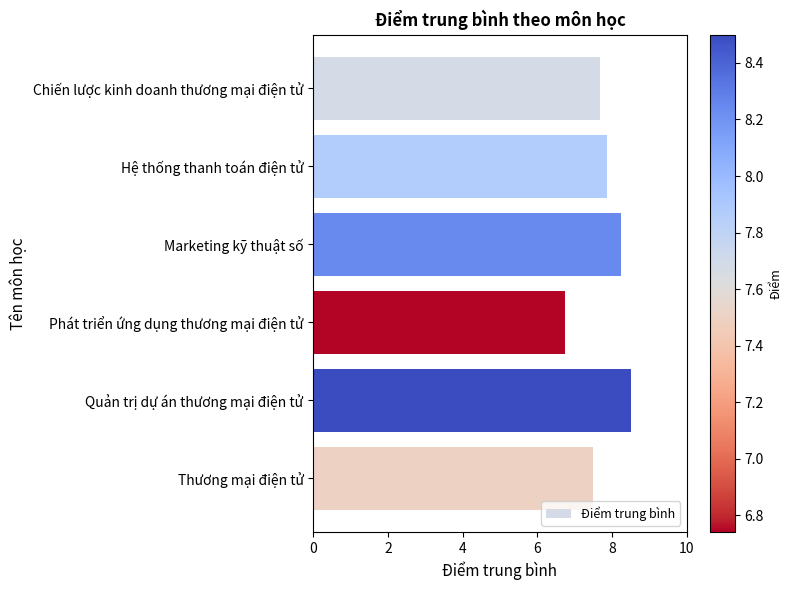

Rank the categories by value from lowest to highest.

Phát triển ứng dụng thương mại điện tử, Thương mại điện tử, Chiến lược kinh doanh thương mại điện tử, Hệ thống thanh toán điện tử, Marketing kỹ thuật số, Quản trị dự án thương mại điện tử